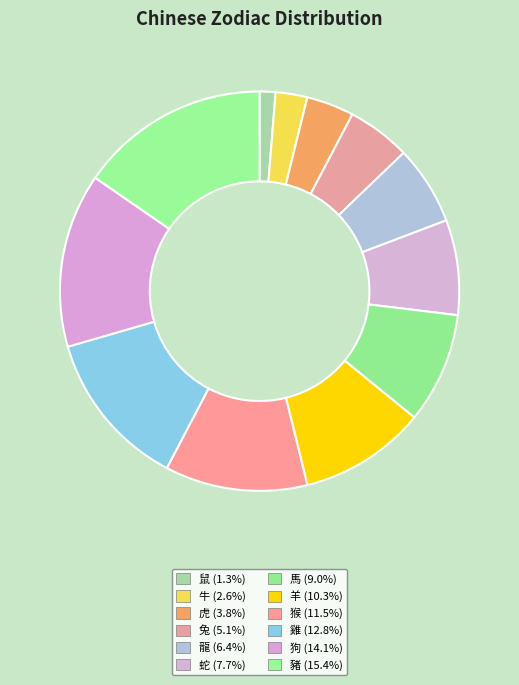

What percentage is the 龍 slice, to the nearest percent?

6%